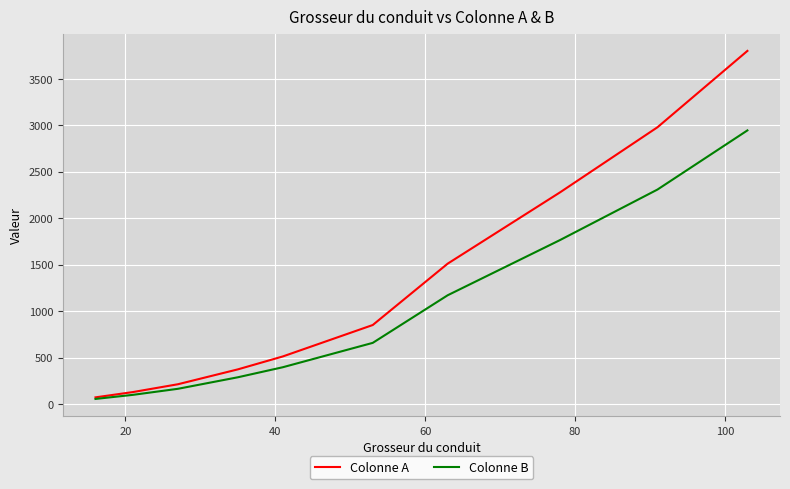

Which series has the largest total across all categories?

Colonne A